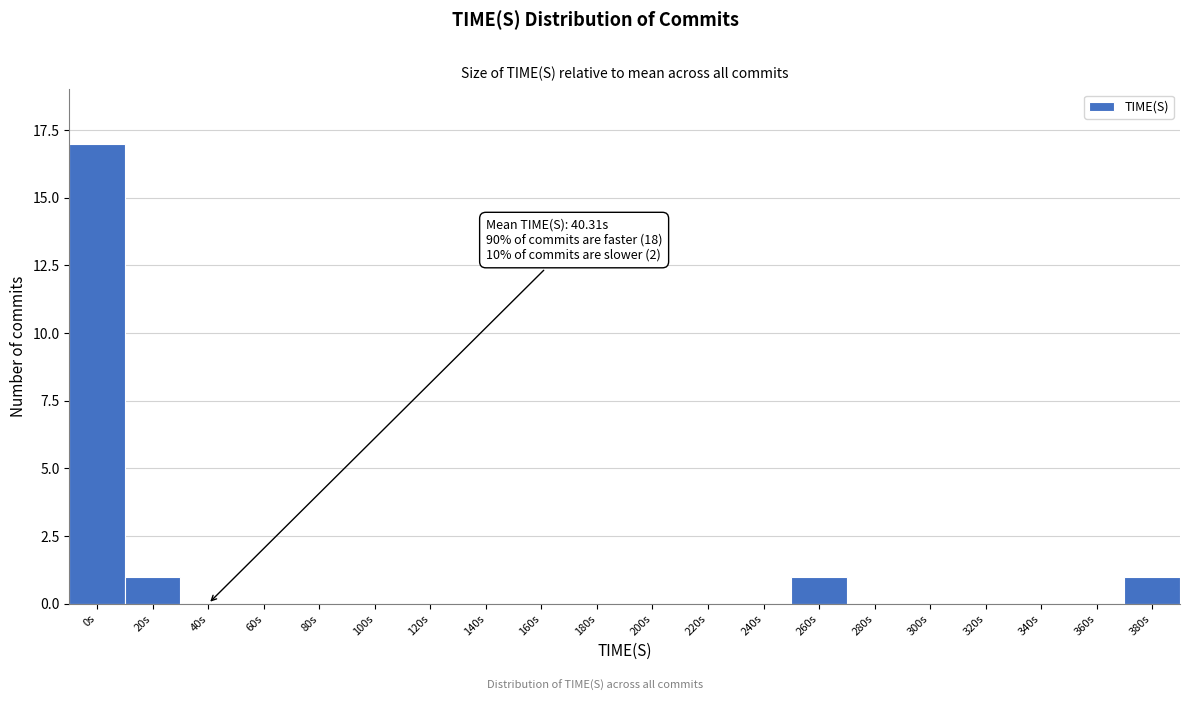

Reading left to right, list all the values displayed in this chart.

0s=17	20s=1	40s=0	60s=0	80s=0	100s=0	120s=0	140s=0	160s=0	180s=0	200s=0	220s=0	240s=0	260s=1	280s=0	300s=0	320s=0	340s=0	360s=0	380s=1